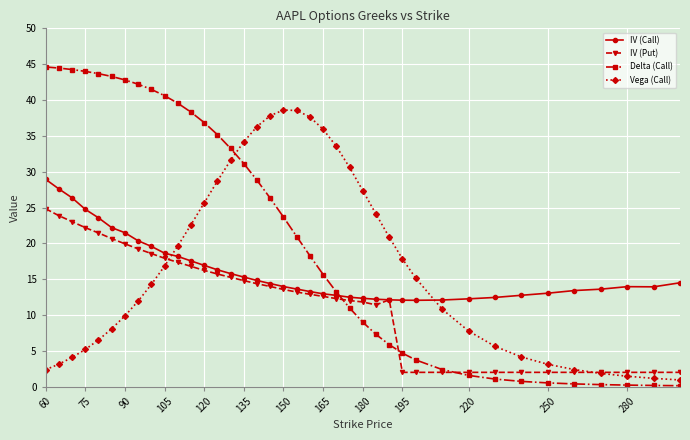

How many categories are shown in the chart?

39